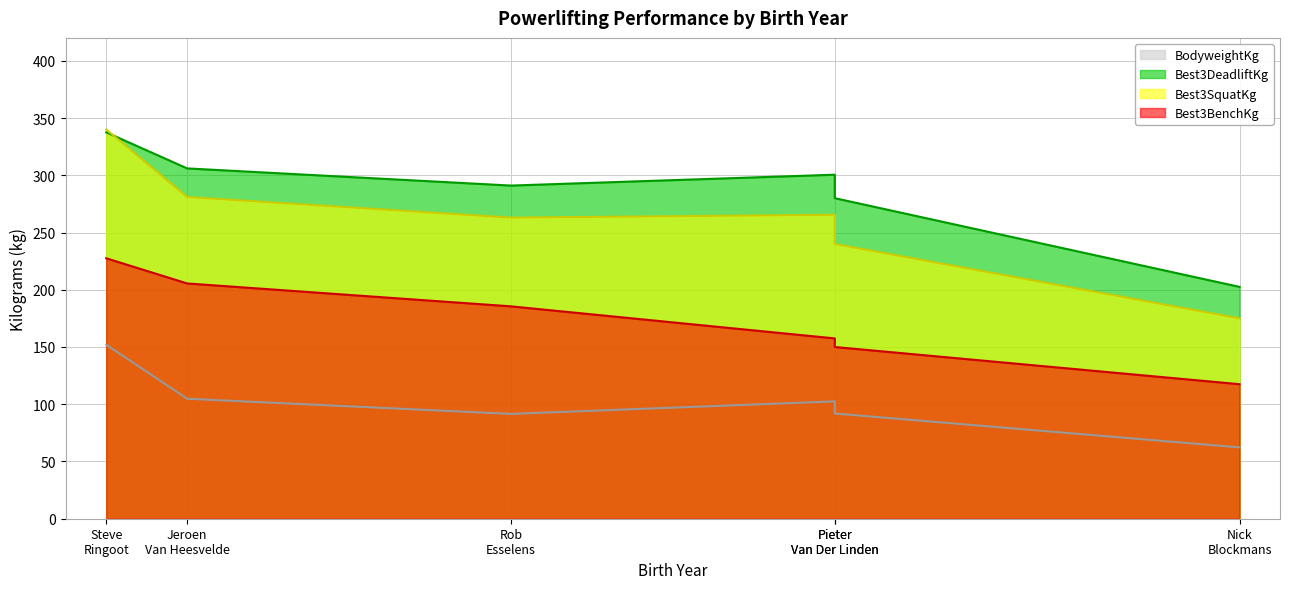

The value of BodyweightKg at Jeroen Van Heesvelde is 104.8. True or false?

True